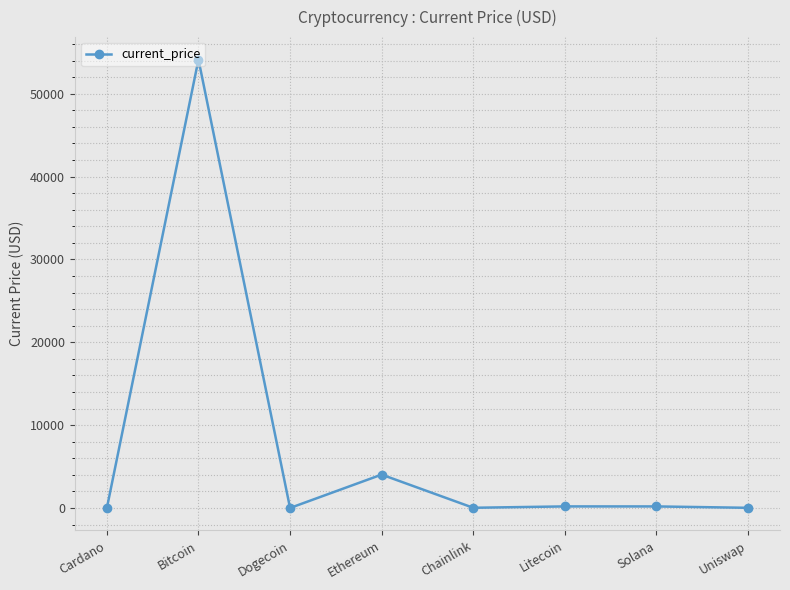

What is the difference between the maximum and minimum values?

54127.8